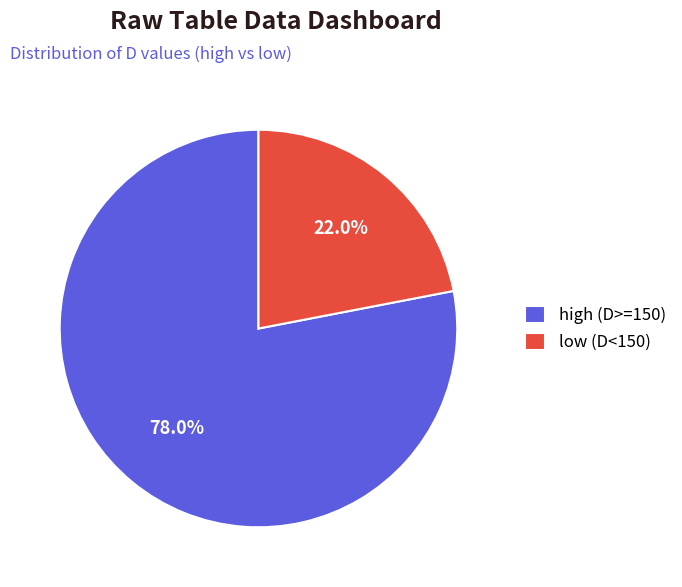

Rank the categories by value from lowest to highest.

low (D<150), high (D>=150)